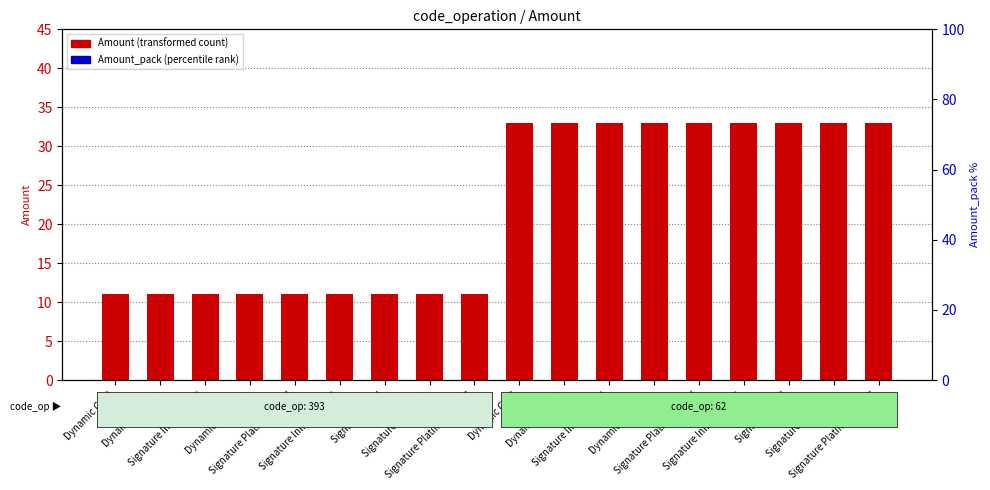

What is the label of the 10th bar from the right?

Signature Platinium CEDC